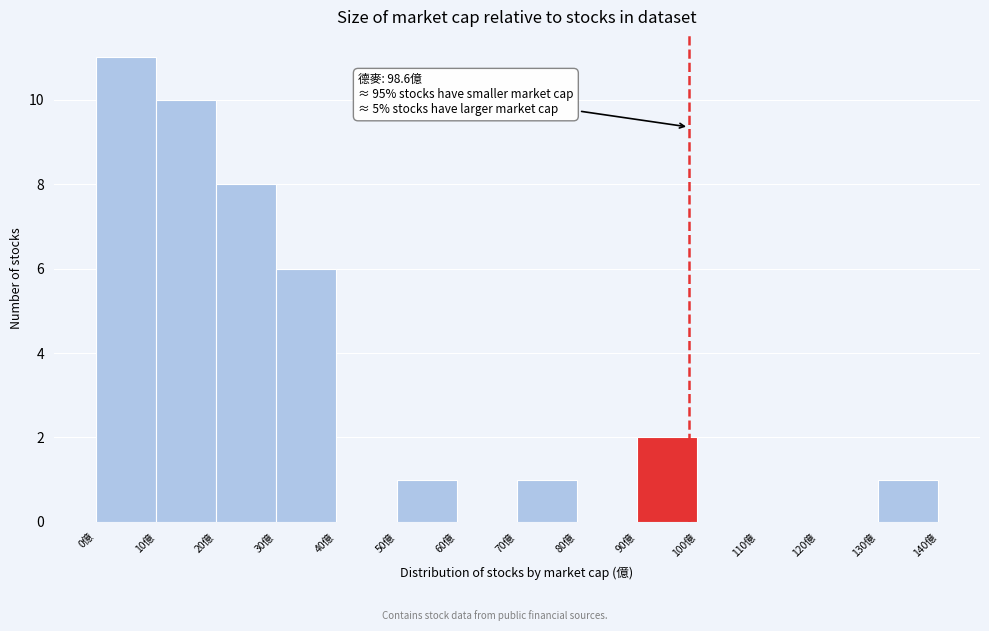

Which range on the x-axis has the tallest bar?

0 to 10